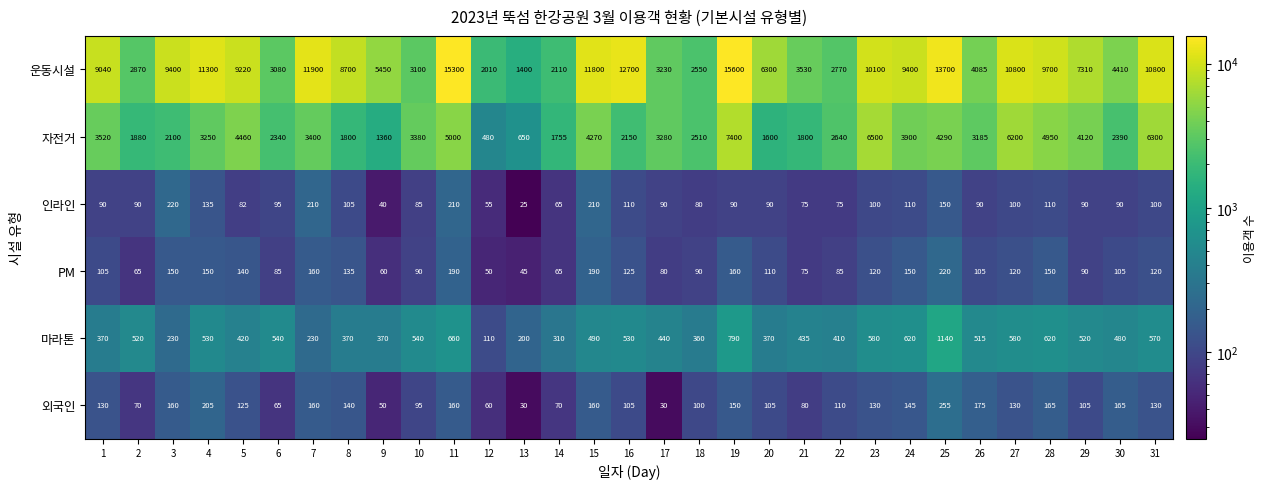

What is the average value of the 마라톤 series?

479